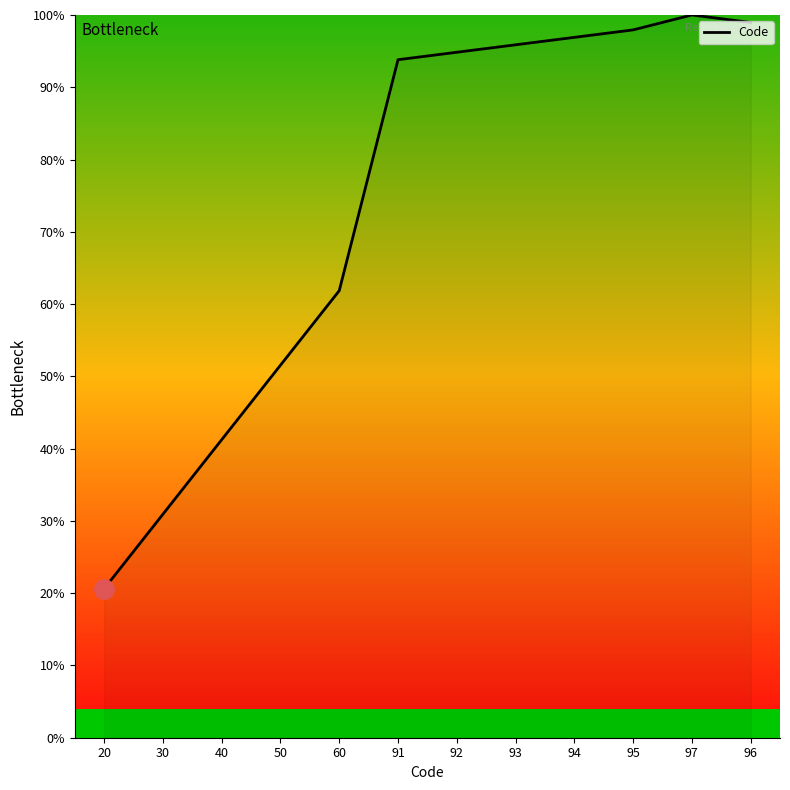

Rank the categories by value from lowest to highest.

20, 30, 40, 50, 60, 91, 92, 93, 94, 95, 96, 97